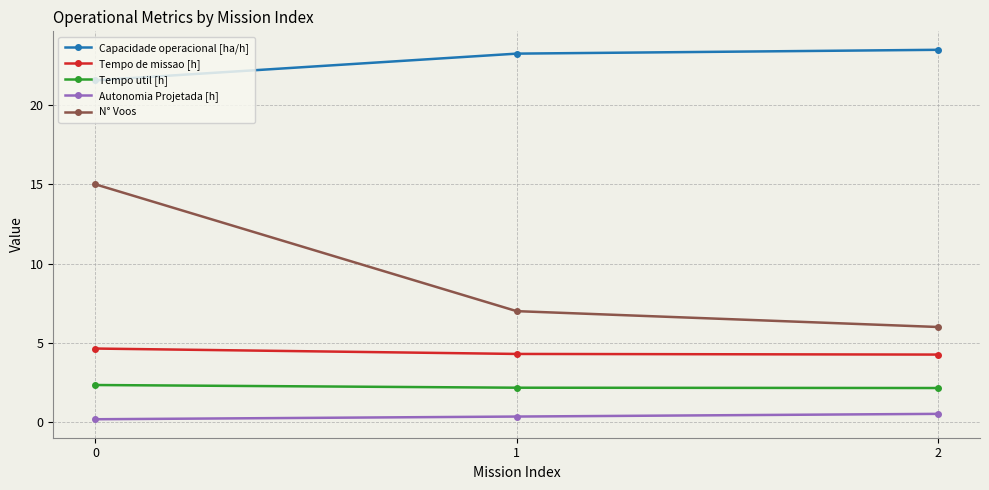

What value does the Capacidade operacional [ha/h] series have at 2?

23.5